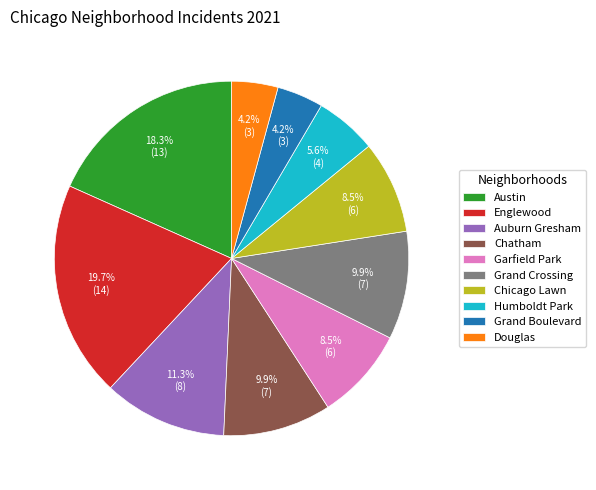

Does Humboldt Park account for over 50% of the chart?

No